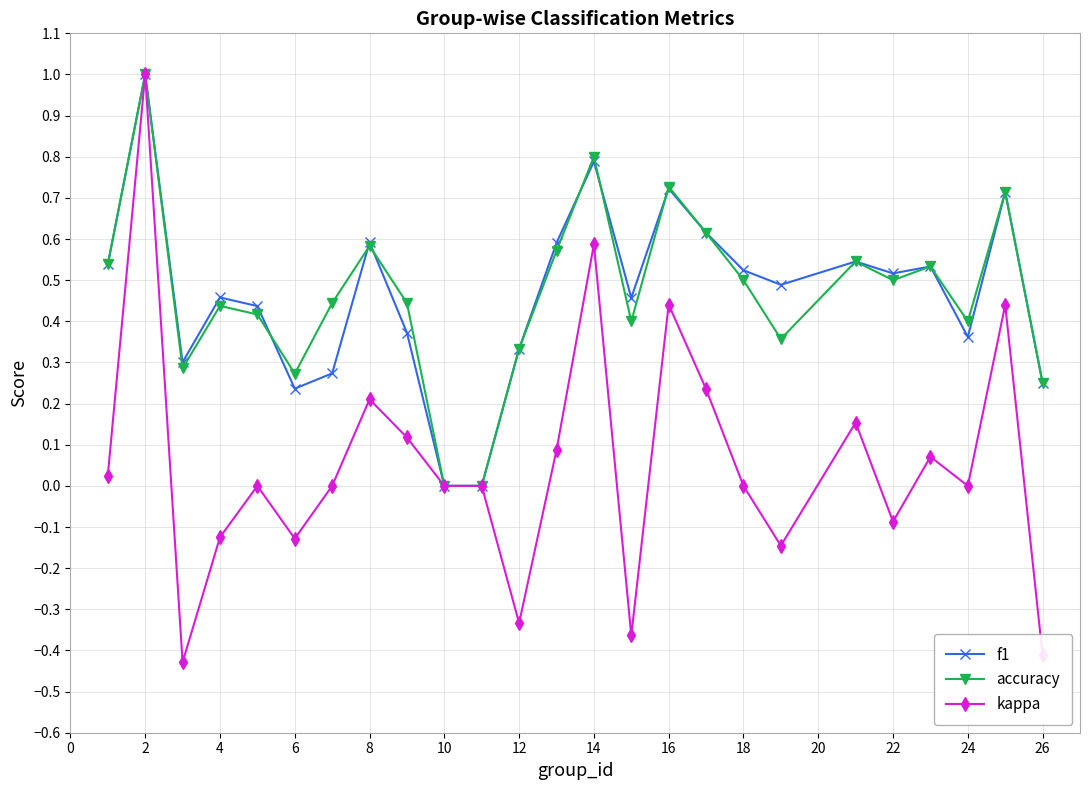

Which series has the largest range (max minus min)?

kappa